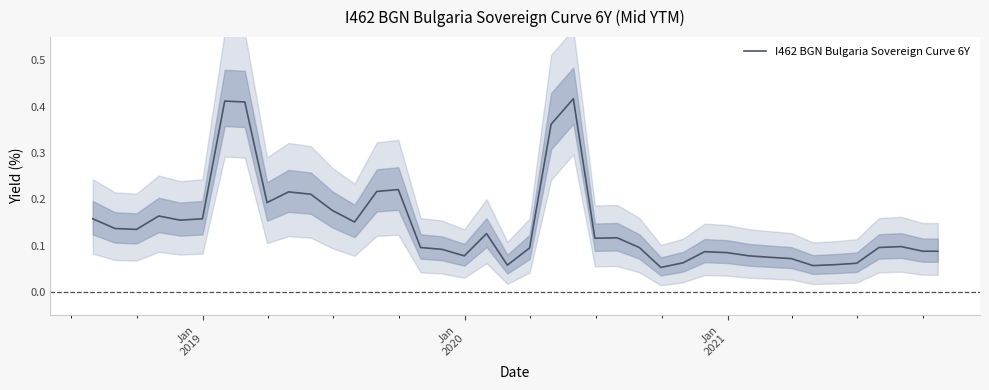

True or false: the data shows 0.1 at 11.

False